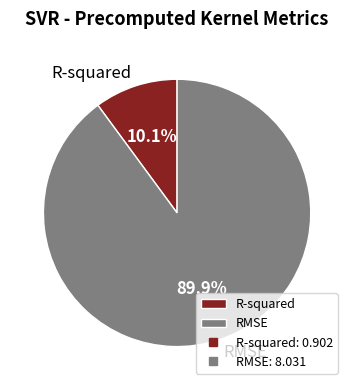

Is there any slice that represents more than half of the pie?

Yes